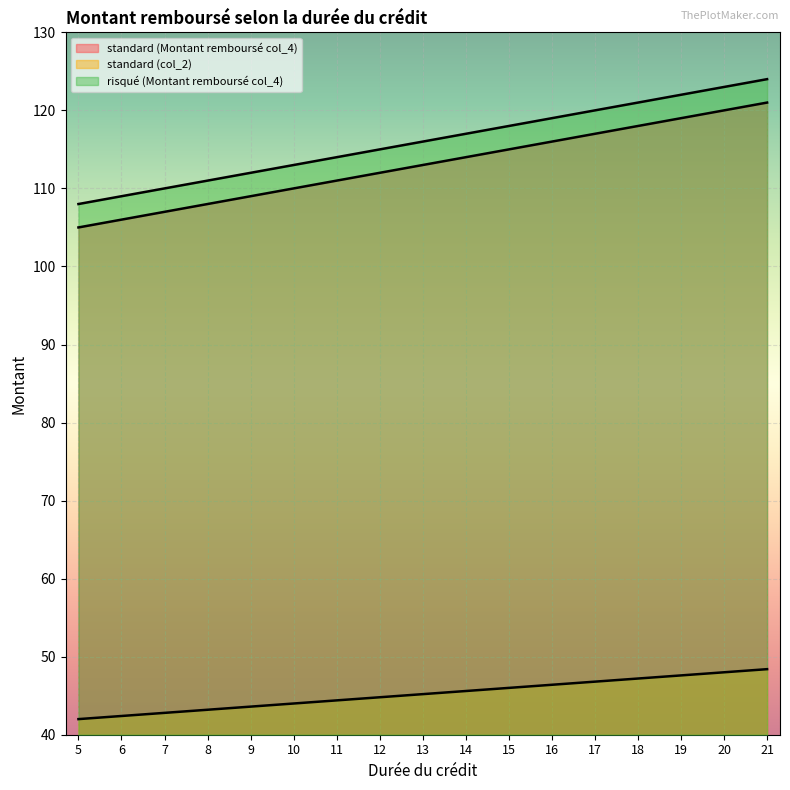

What is the value of the risqué (Montant remboursé col_4) point at the 1st from the left?

108.0